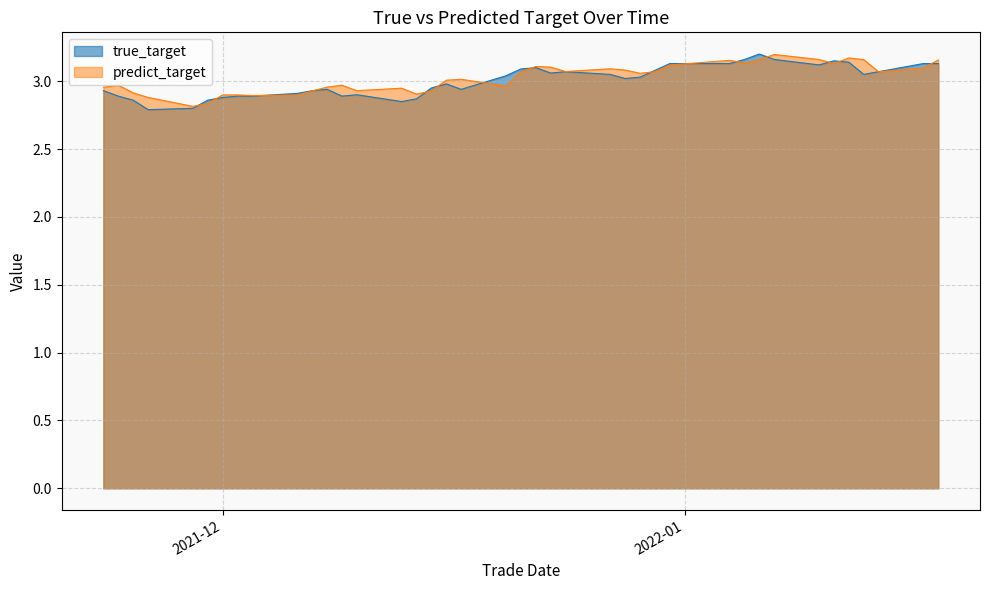

What is the minimum value for predict_target?

2.8